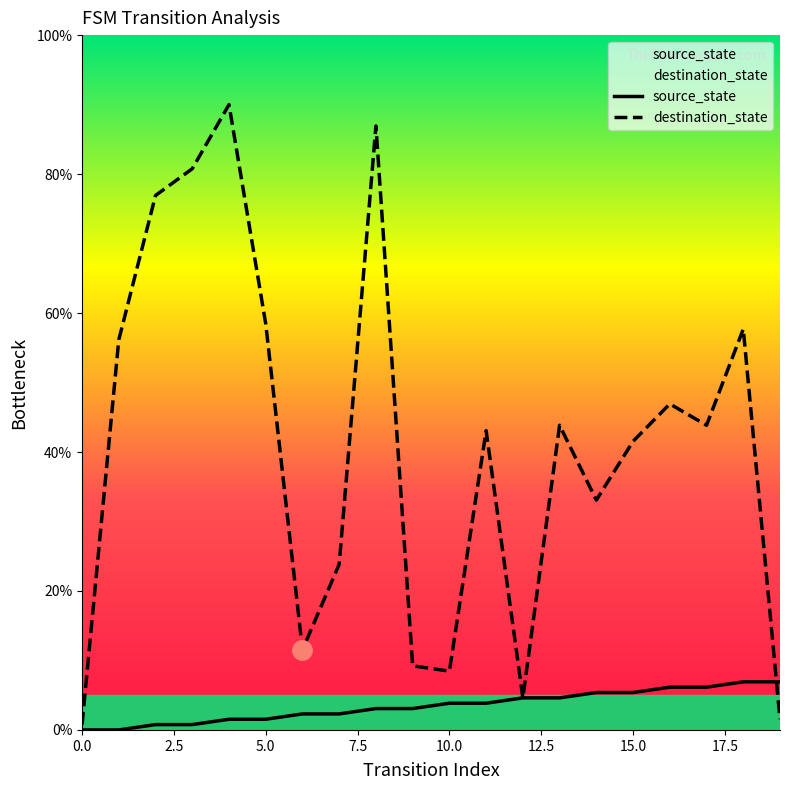

Reading left to right, extract all data points from this chart.

source_state: 0.0	0.0	0.8	0.8	1.5	1.5	2.3	2.3	3.1	3.1	3.8	3.8	4.6	4.6	5.4	5.4	6.2	6.2	6.9	6.9
destination_state: 0.8	56.2	76.9	80.8	90.0	58.5	11.5	23.8	86.9	9.2	8.5	43.1	4.6	43.8	33.1	41.5	46.9	43.8	57.7	1.5